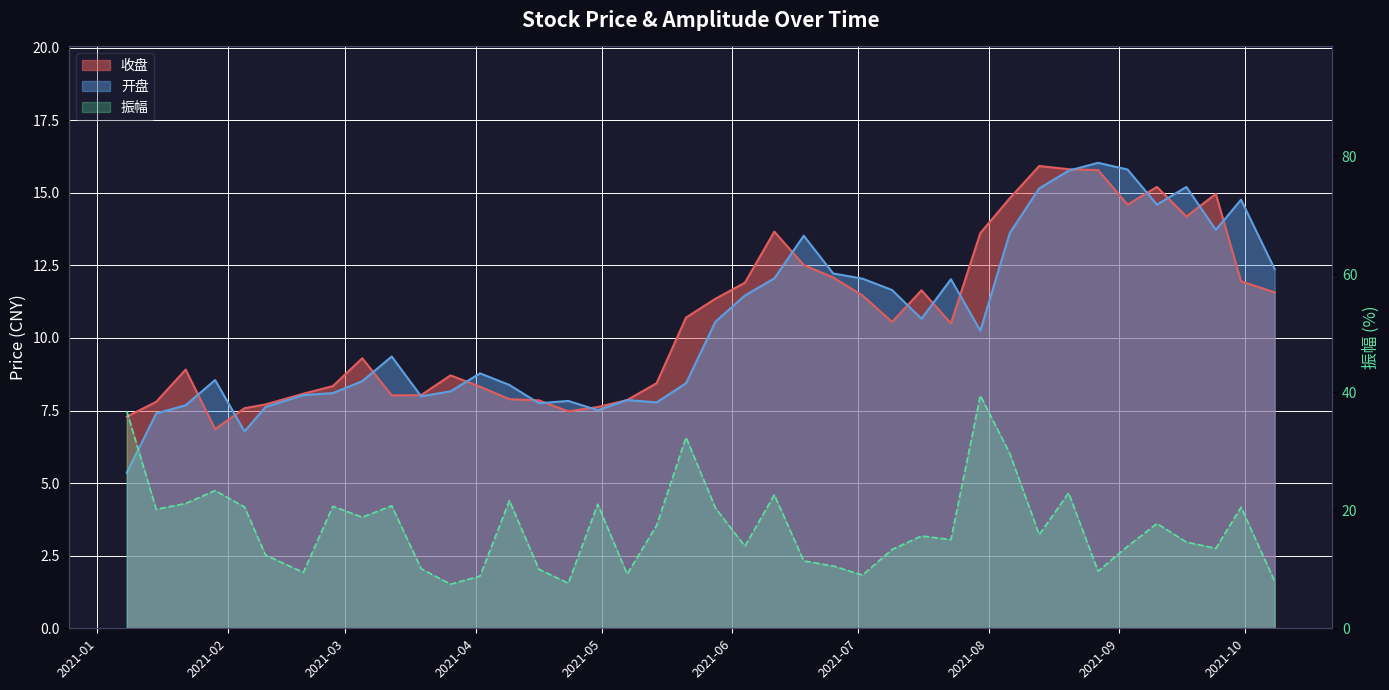

What is the value of the 振幅 point at the 30th from the left?

39.4